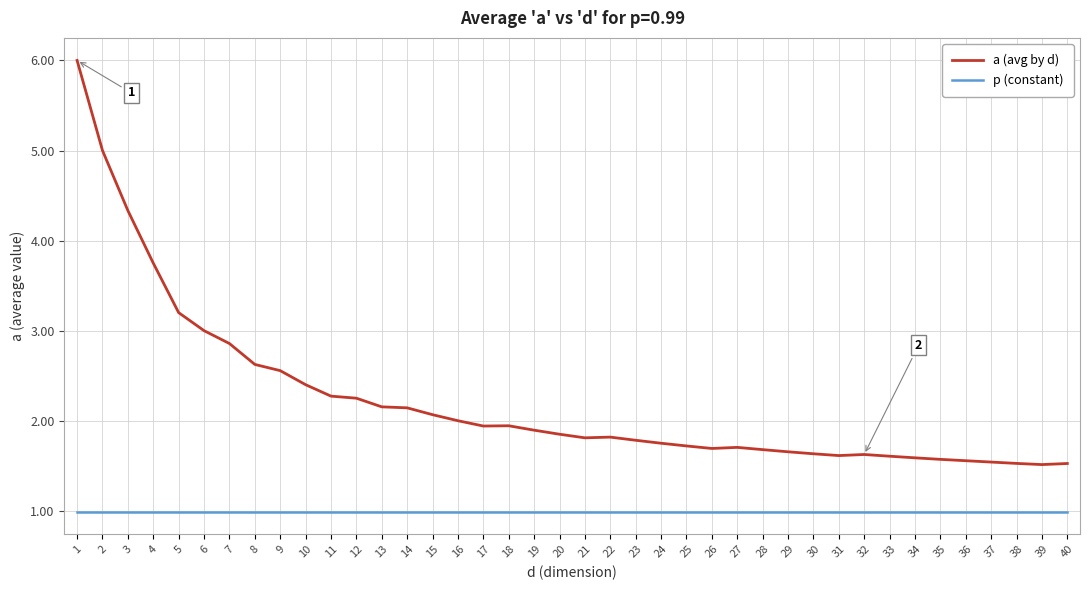

True or false: p (constant) and a (avg by d) intersect in this chart.

False